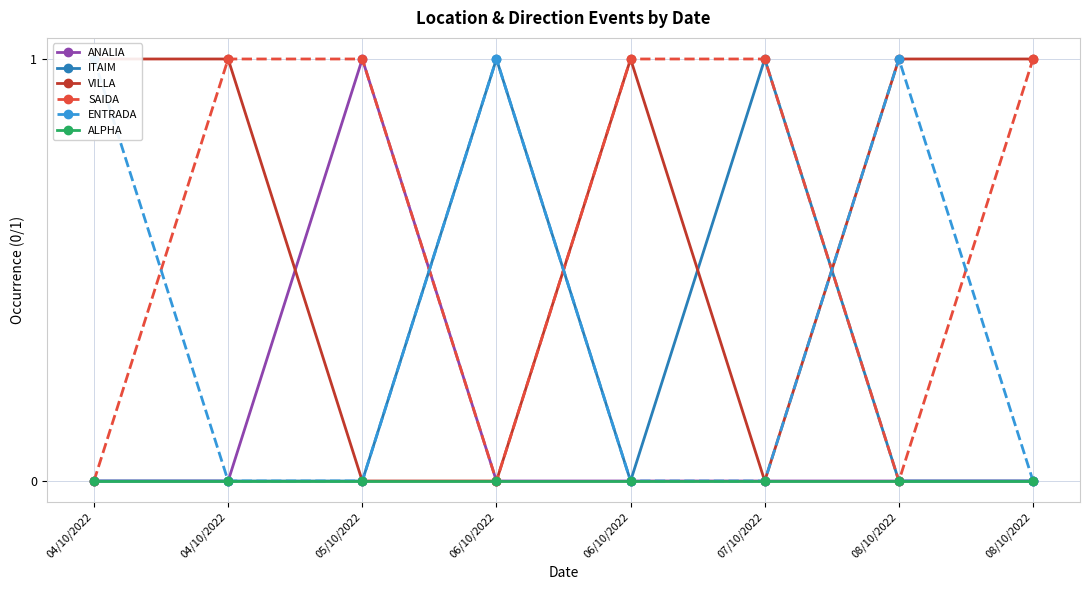

Does the chart display data point markers on the line(s)?

Yes